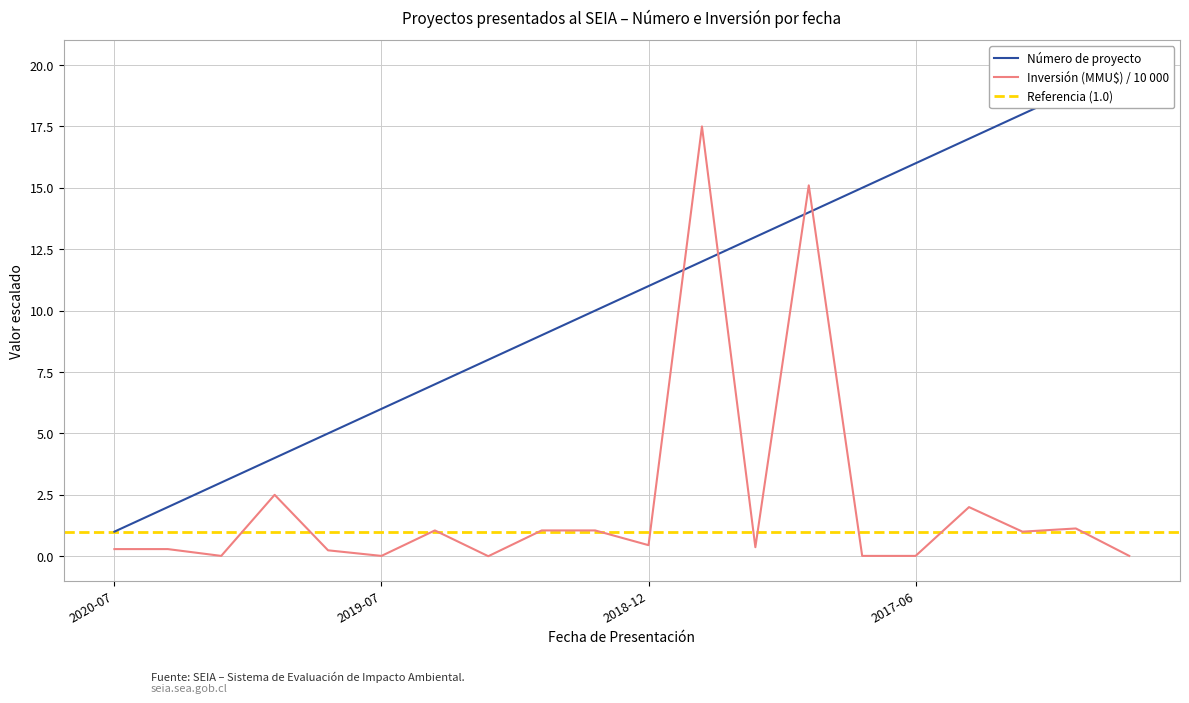

True or false: Inversión (MMU$) /10000 and Número de proyecto cross at least once.

True